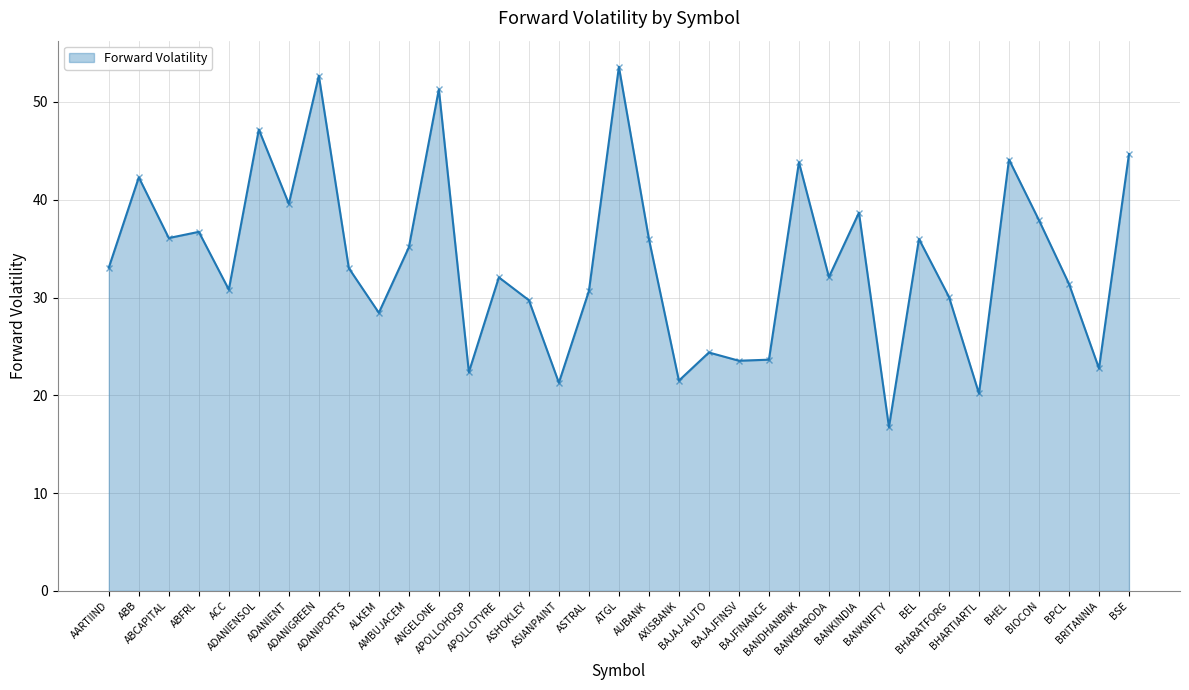

Between ASHOKLEY and ABB, which is larger?

ABB